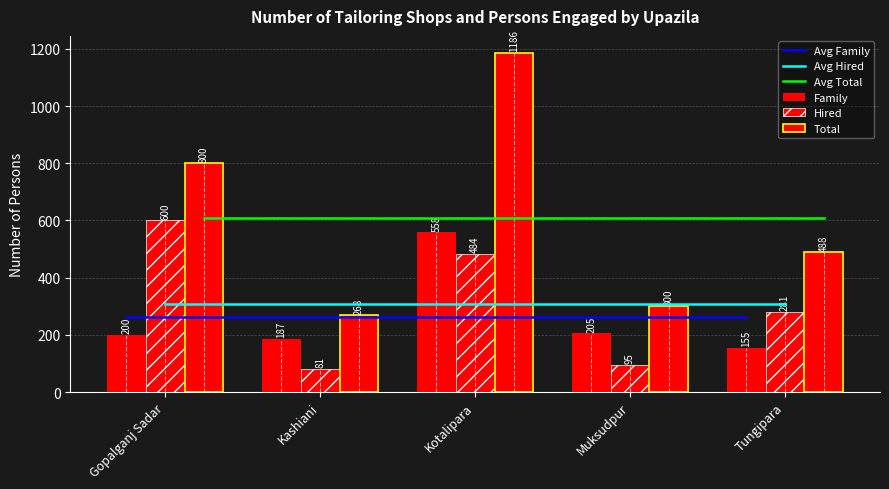

How many groups of bars are there?

5